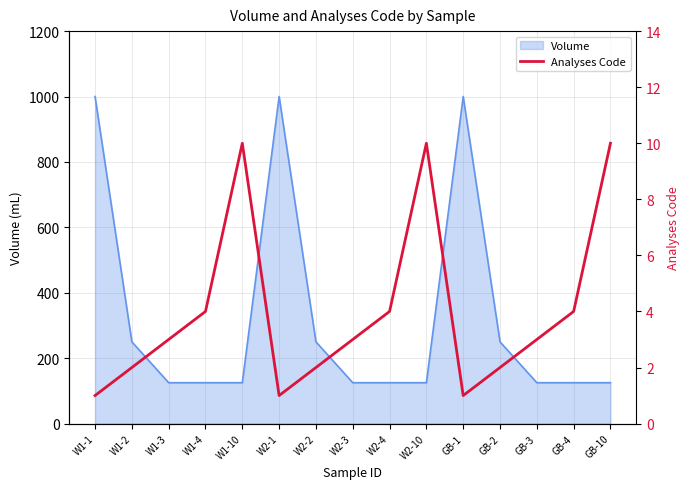

What is the highest value of the Volume series?

1000